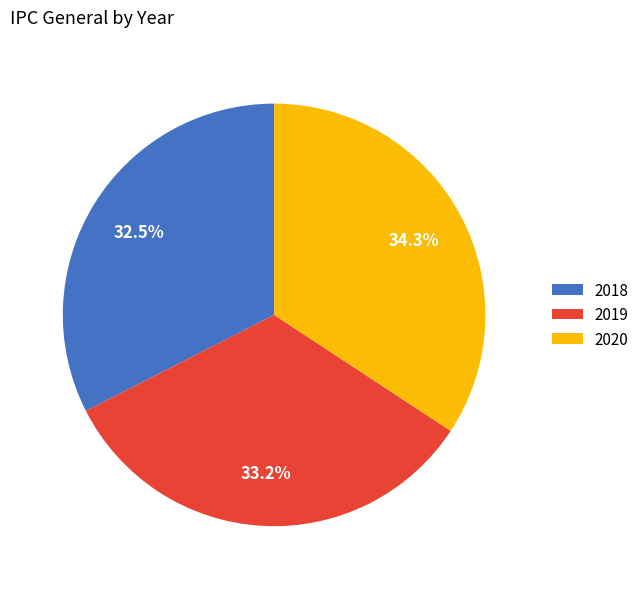

What percentage is the 2020 slice, to the nearest percent?

34%